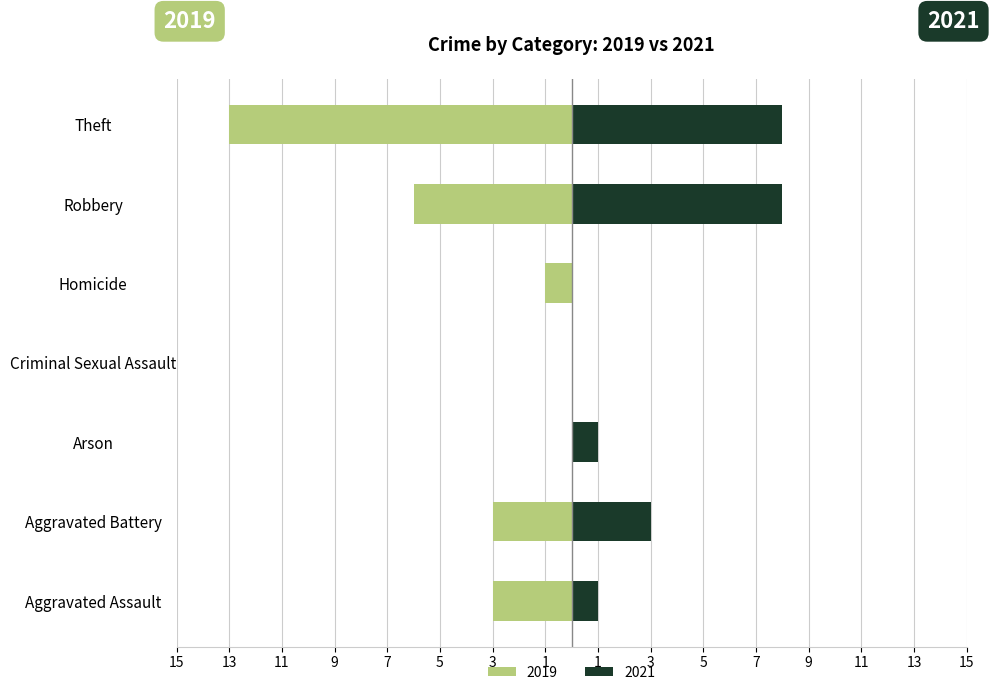

At how many categories does at least one series exceed -9?

7